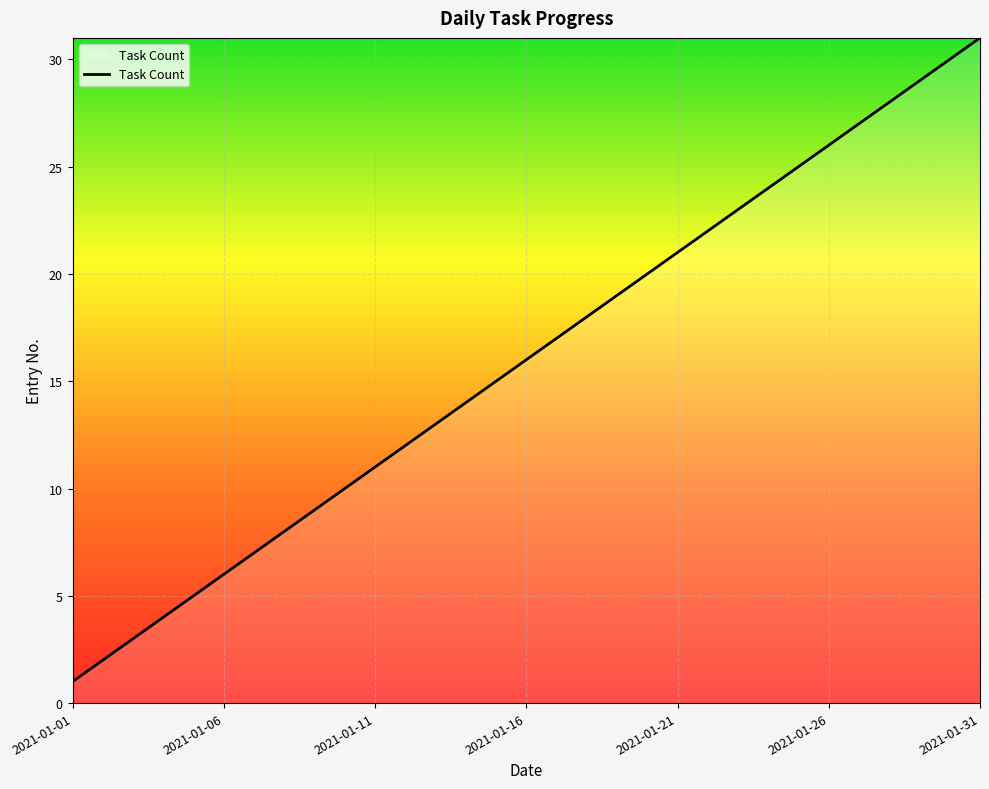

How many values are below 16?

15